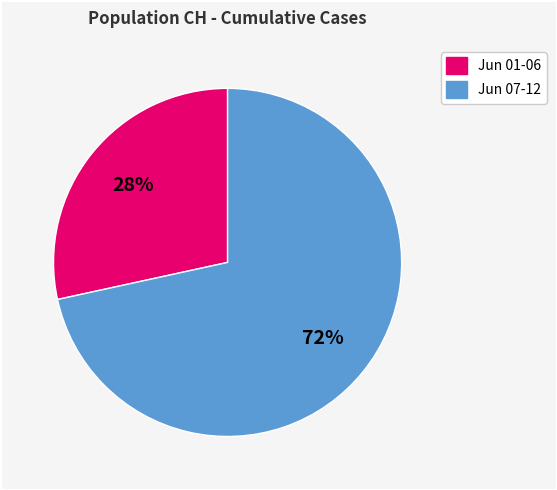

Is there a majority slice in this chart?

Yes